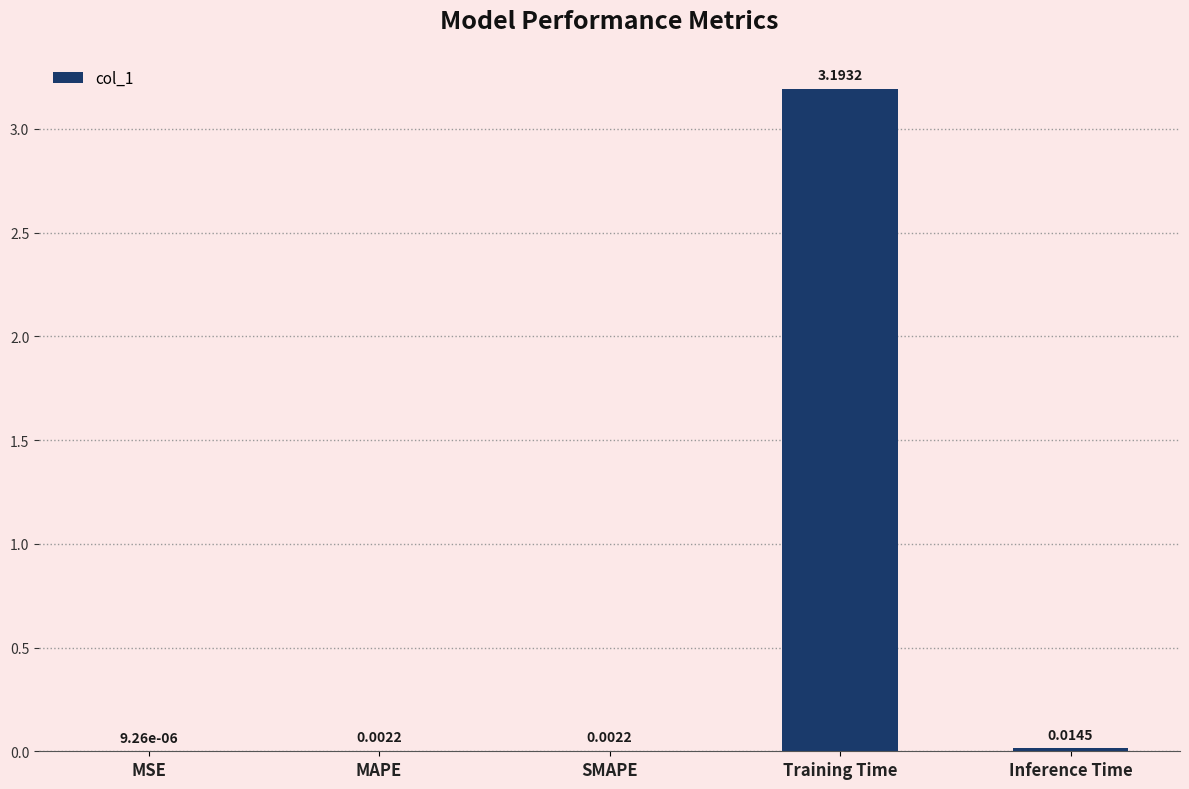

What is the sum of all values?

3.2